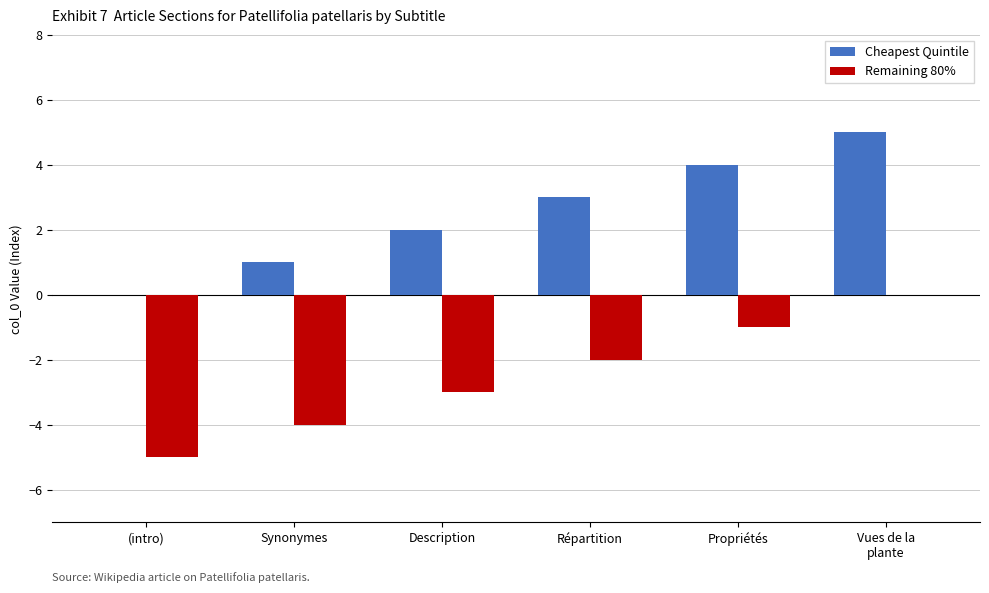

What is the sum of all Cheapest Quintile values?

15